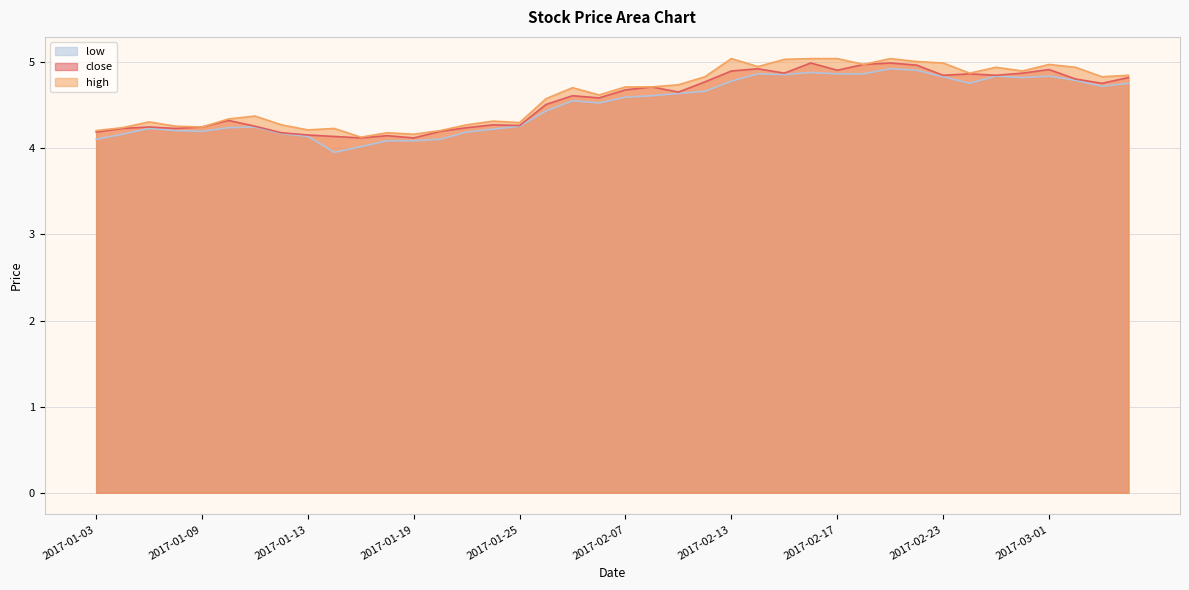

Which has a higher value, 2017-01-17 or 2017-02-10?

2017-02-10